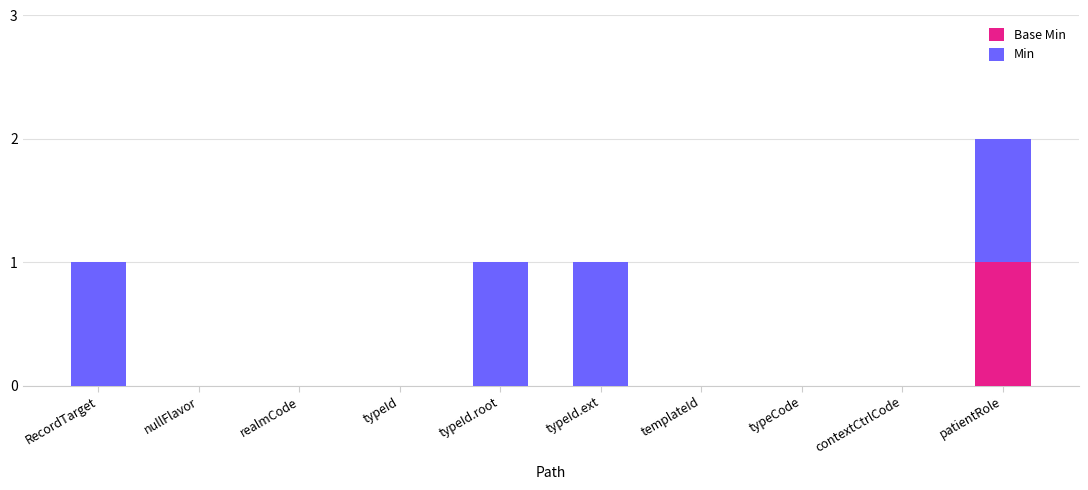

At which category is the sum across all series the highest?

patientRole